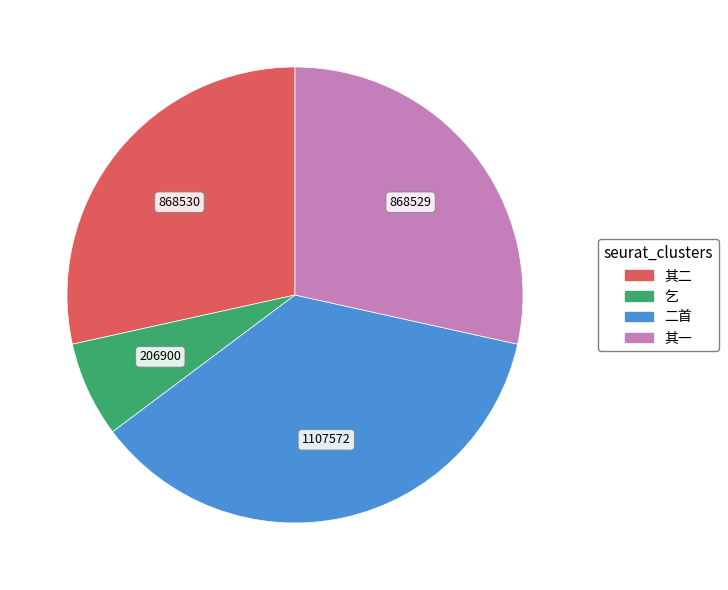

What is the ratio of the value at 其一 to the value at 乞?

4.2